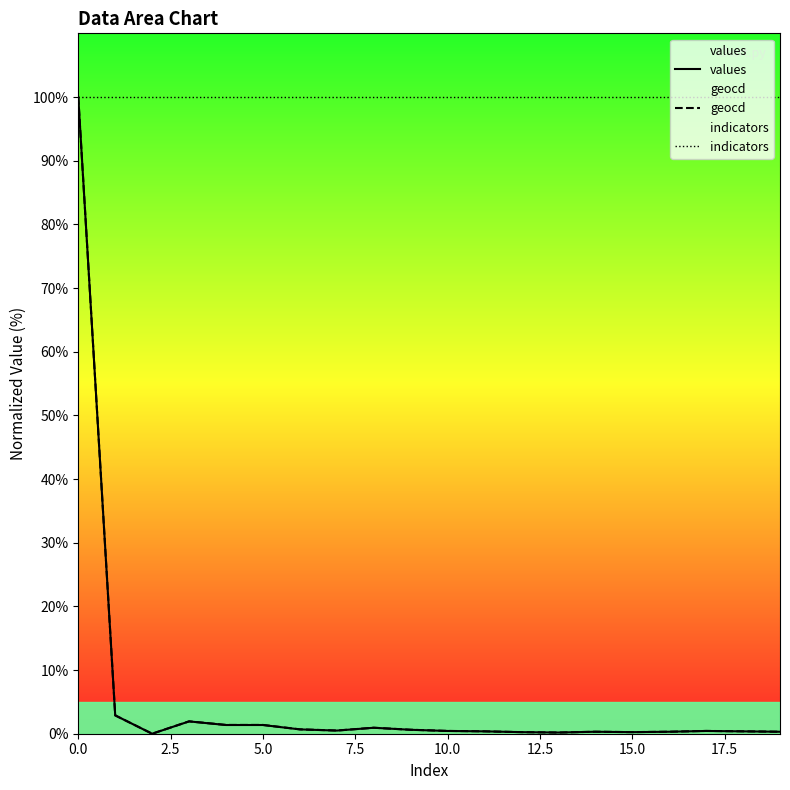

At how many categories does at least one series exceed 75?

20